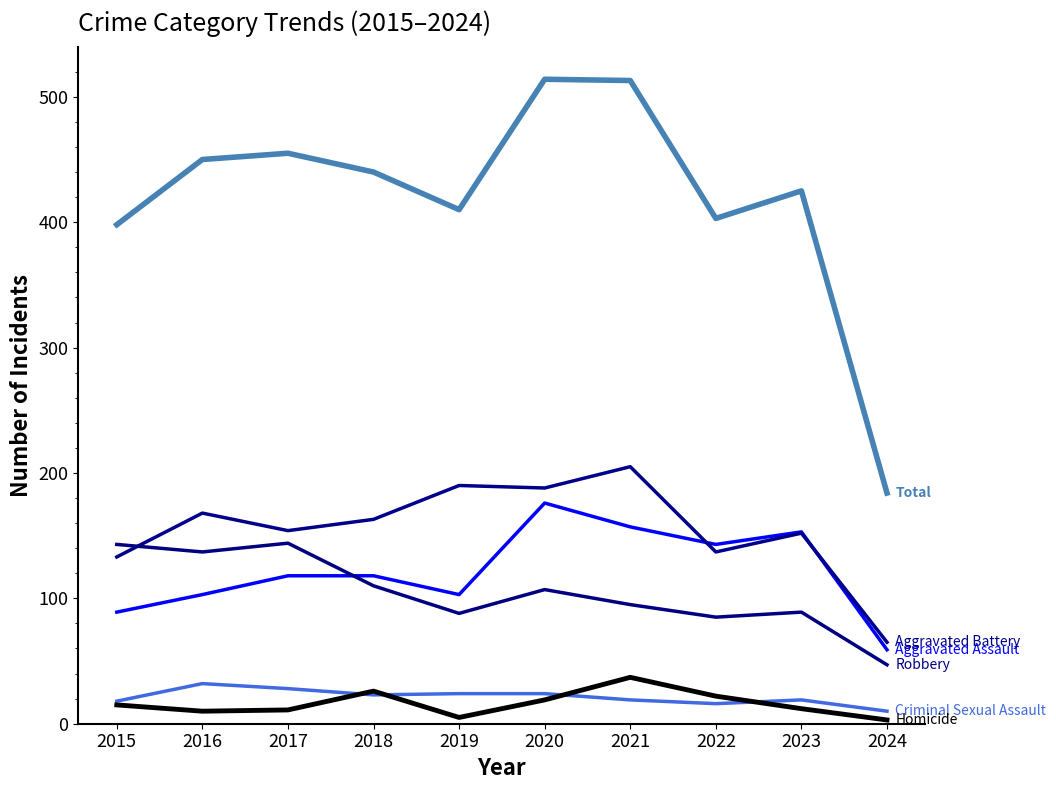

Does the chart display data point markers on the line(s)?

No